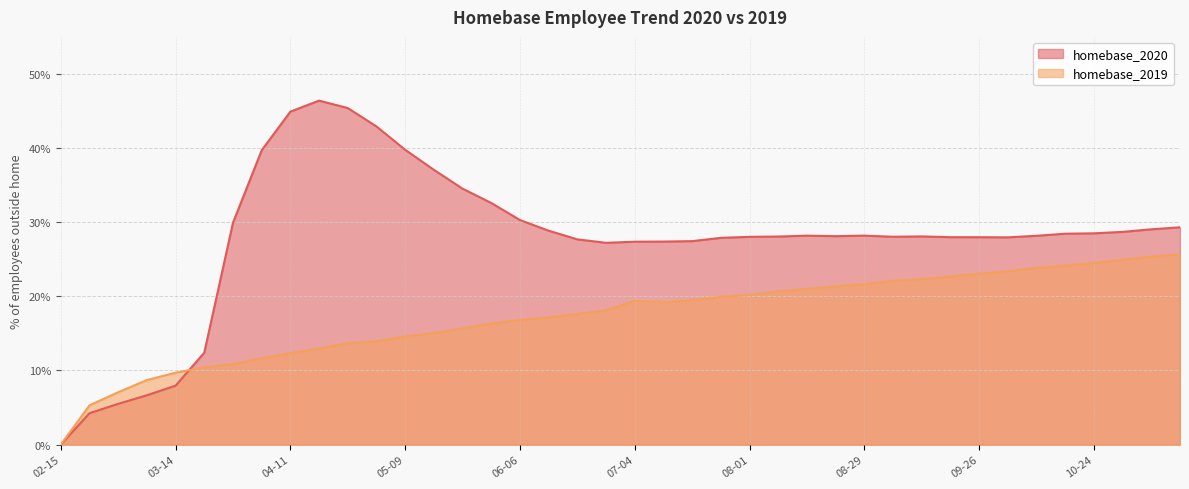

How many lines are shown in the chart?

2